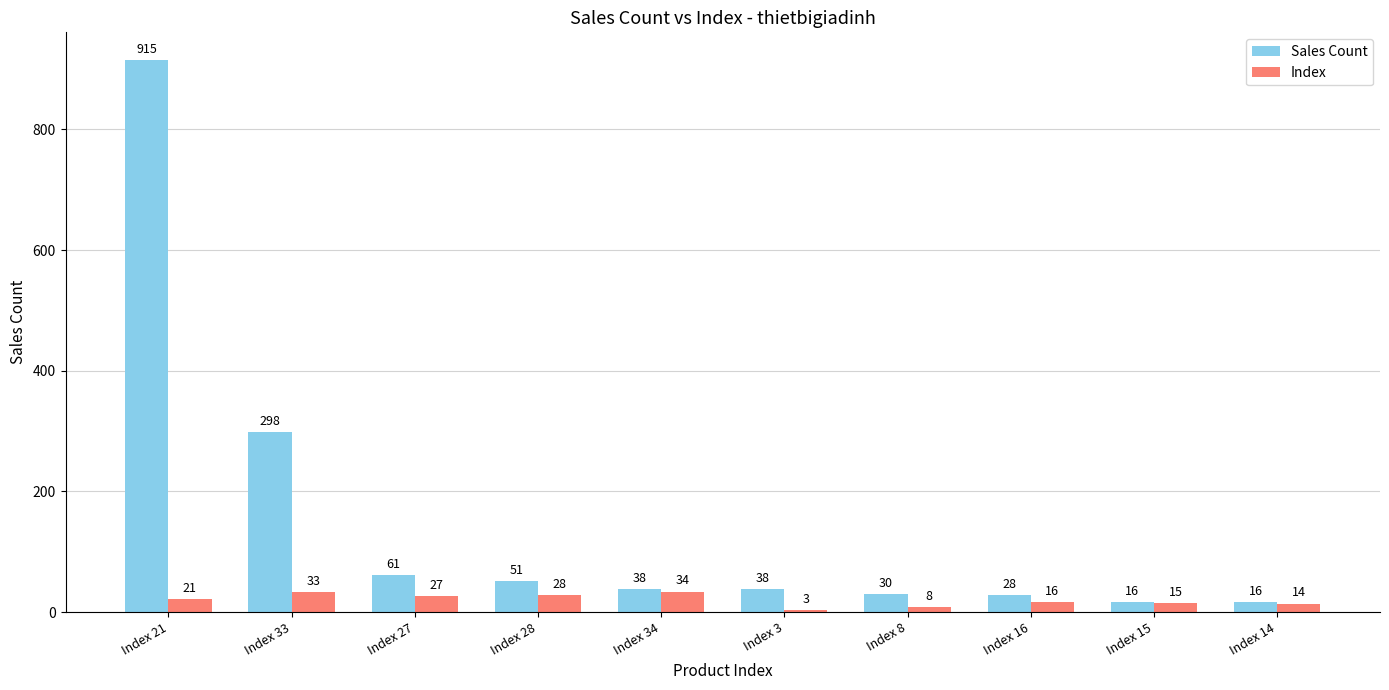

Which series has the largest range (max minus min)?

Sales Count